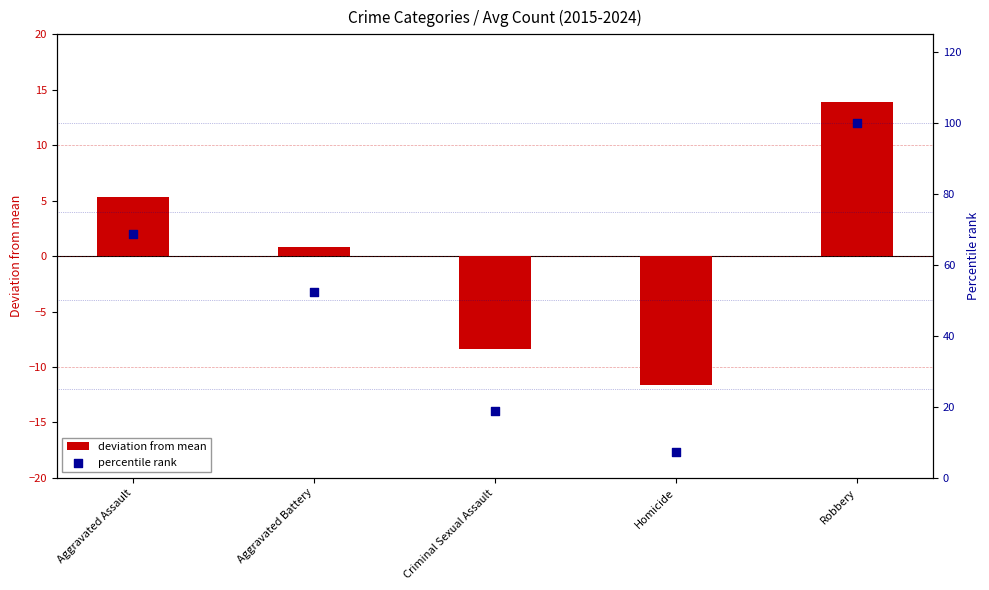

Which series contains the lowest Y value?

deviation from mean